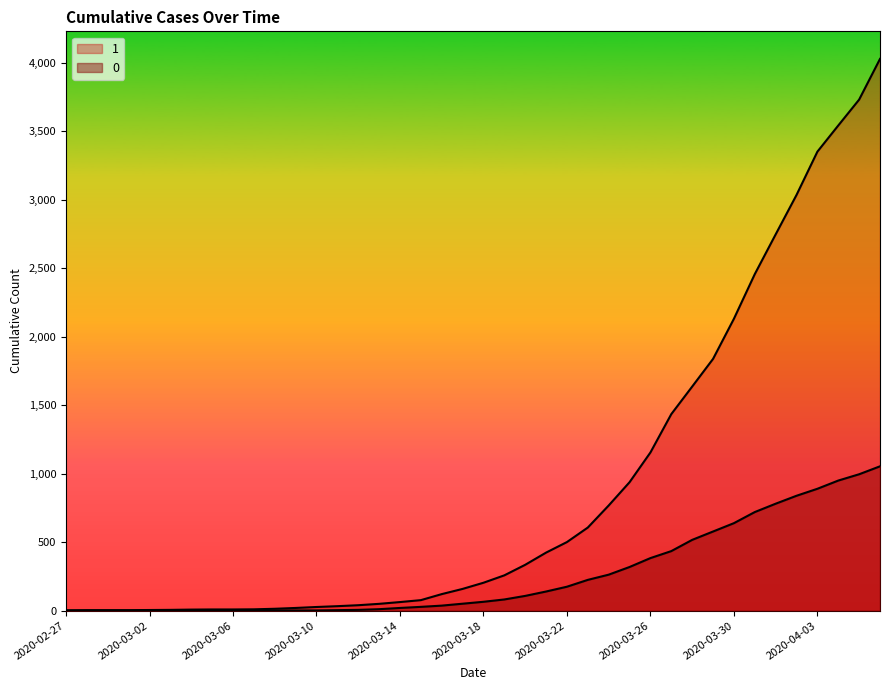

Rank the series by their maximum value, from highest to lowest.

1, 0